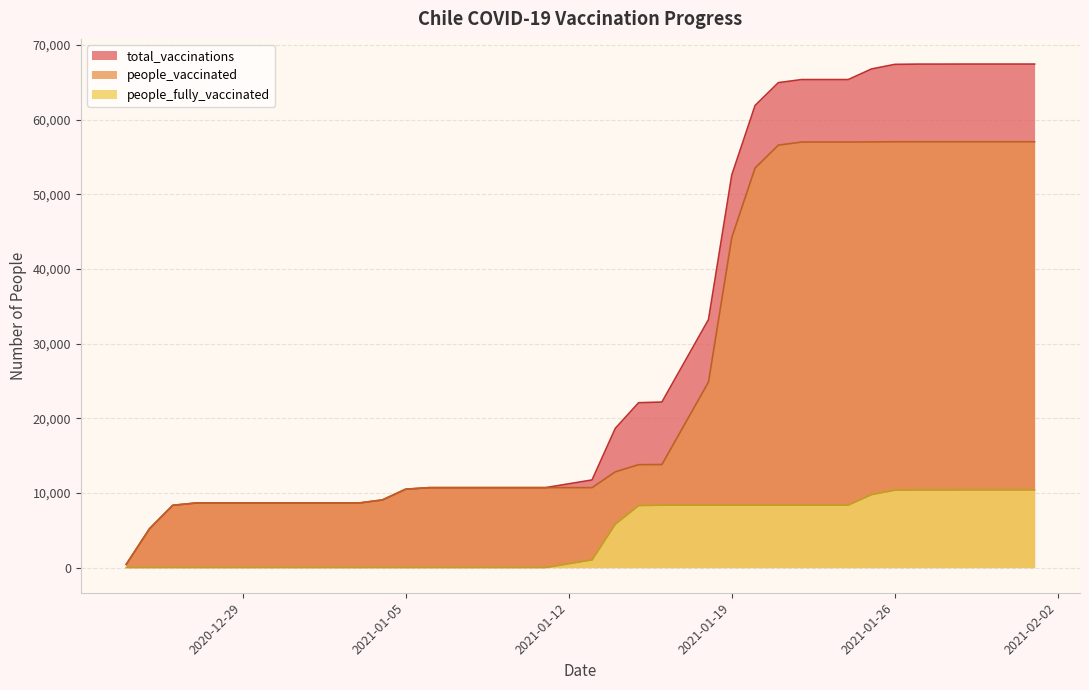

Reading left to right, extract all data points from this chart.

total_vaccinations: 2020-12-24=420	2020-12-25=5198	2020-12-26=8338	2020-12-27=8649	2020-12-28=8649	2020-12-29=8649	2020-12-30=8649	2020-12-31=8649	2021-01-01=8649	2021-01-02=8649	2021-01-03=8649	2021-01-04=9054	2021-01-05=10497	2021-01-06=10702	2021-01-07=10702	2021-01-08=10702	2021-01-09=10702	2021-01-10=10702	2021-01-11=10702	2021-01-13=11732	2021-01-14=18646	2021-01-15=22077	2021-01-16=22167	2021-01-18=33212	2021-01-19=52569	2021-01-20=61878	2021-01-21=64940	2021-01-22=65352	2021-01-23=65352	2021-01-24=65352	2021-01-25=66772	2021-01-26=67388	2021-01-27=67423	2021-01-28=67423	2021-01-29=67428	2021-01-30=67428	2021-01-31=67428	2021-02-01=67428
people_vaccinated: 2020-12-24=420	2020-12-25=5198	2020-12-26=8338	2020-12-27=8649	2020-12-28=8649	2020-12-29=8649	2020-12-30=8649	2020-12-31=8649	2021-01-01=8649	2021-01-02=8649	2021-01-03=8649	2021-01-04=9054	2021-01-05=10497	2021-01-06=10702	2021-01-07=10702	2021-01-08=10702	2021-01-09=10702	2021-01-10=10702	2021-01-11=10702	2021-01-13=10703	2021-01-14=12821	2021-01-15=13778	2021-01-16=13801	2021-01-18=24846	2021-01-19=44201	2021-01-20=53510	2021-01-21=56572	2021-01-22=56984	2021-01-23=56984	2021-01-24=56984	2021-01-25=57001	2021-01-26=57022	2021-01-27=57023	2021-01-28=57023	2021-01-29=57023	2021-01-30=57023	2021-01-31=57023	2021-02-01=57023
people_fully_vaccinated: 2020-12-24=0	2020-12-25=0	2020-12-26=0	2020-12-27=0	2020-12-28=0	2020-12-29=0	2020-12-30=0	2020-12-31=0	2021-01-01=0	2021-01-02=0	2021-01-03=0	2021-01-04=0	2021-01-05=0	2021-01-06=0	2021-01-07=0	2021-01-08=0	2021-01-09=0	2021-01-10=0	2021-01-11=0	2021-01-13=1029	2021-01-14=5825	2021-01-15=8299	2021-01-16=8366	2021-01-18=8366	2021-01-19=8368	2021-01-20=8368	2021-01-21=8368	2021-01-22=8368	2021-01-23=8368	2021-01-24=8368	2021-01-25=9771	2021-01-26=10366	2021-01-27=10400	2021-01-28=10400	2021-01-29=10405	2021-01-30=10405	2021-01-31=10405	2021-02-01=10405